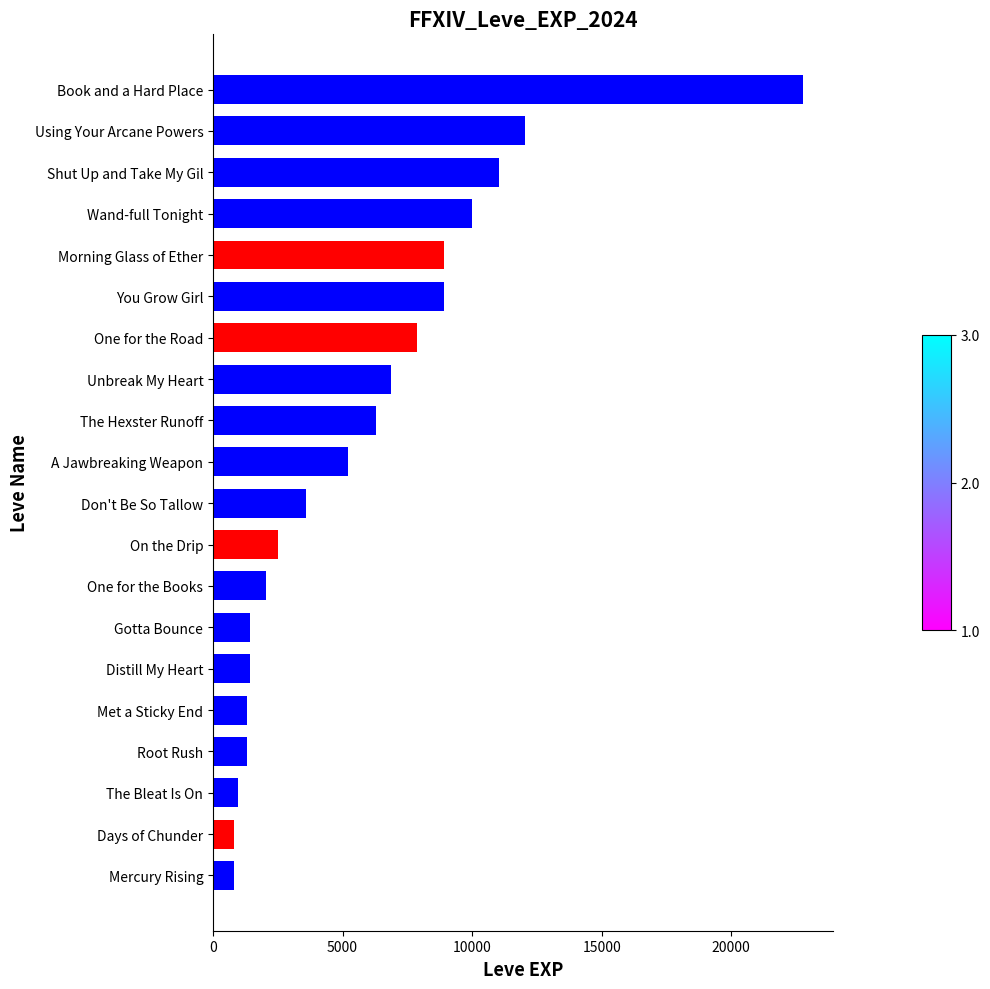

What is the average value?

5809